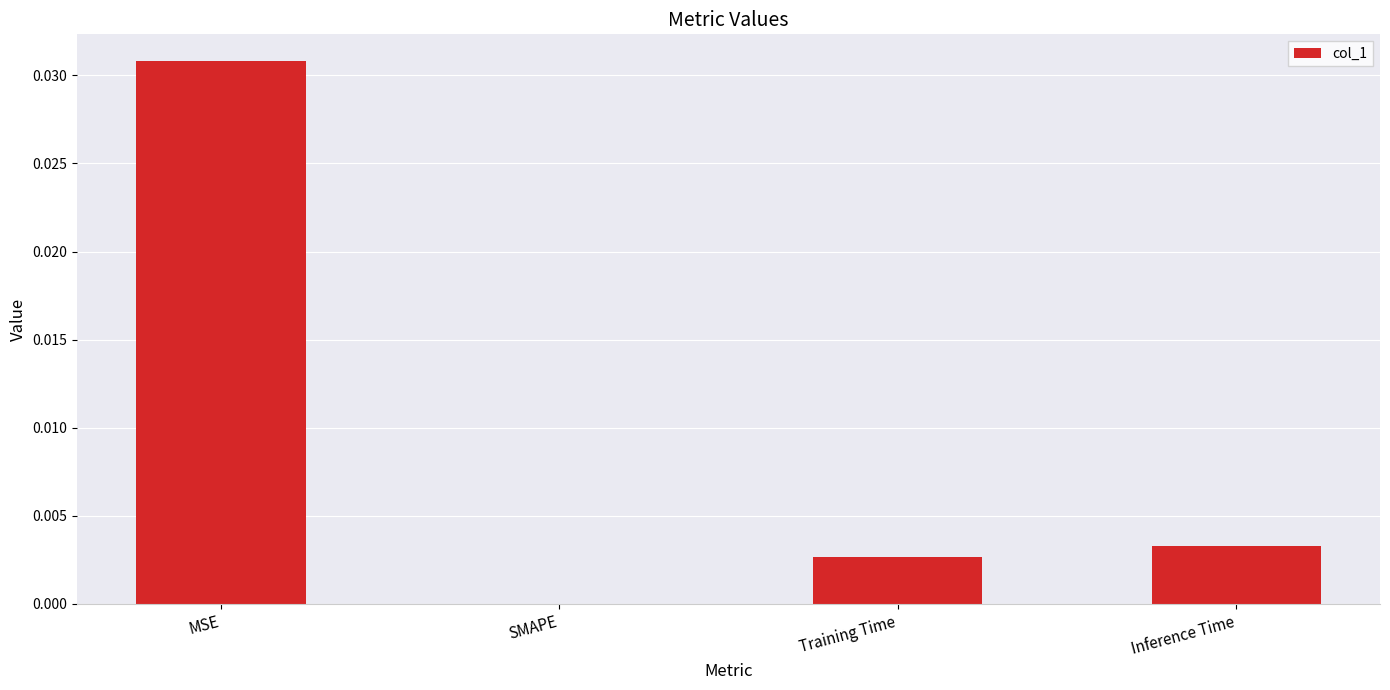

Which label corresponds to the largest value in the chart?

MSE